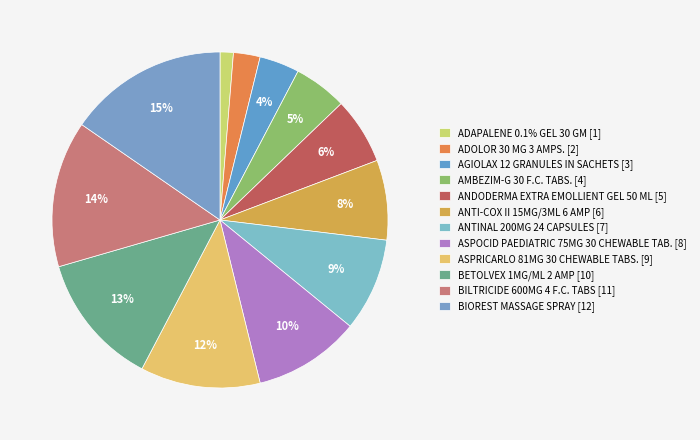

How many slices are in this pie chart?

12